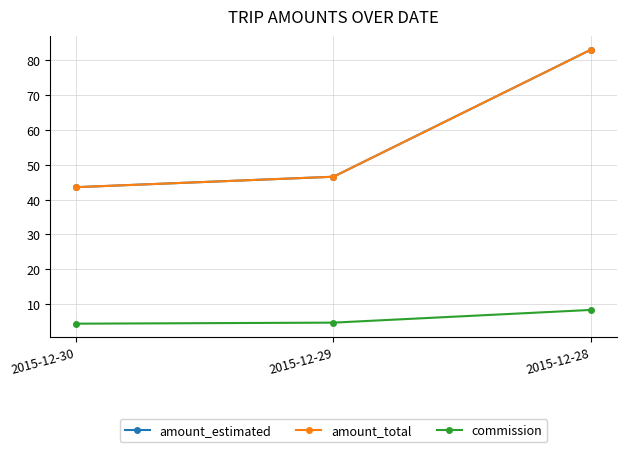

At which label is amount_estimated closest to 63?

2015-12-29